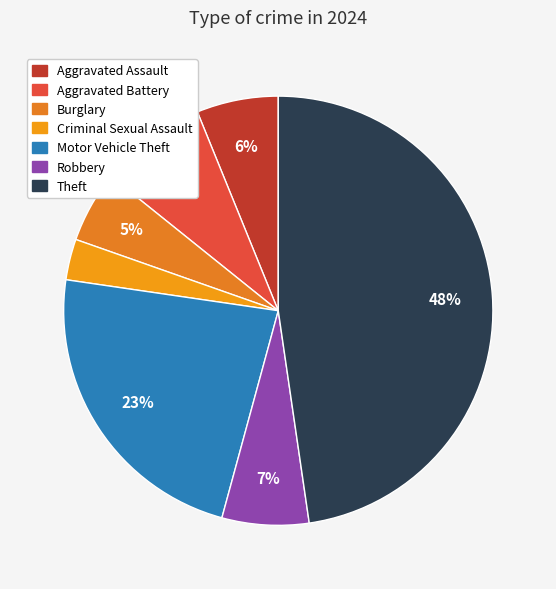

Is there a majority slice in this chart?

No